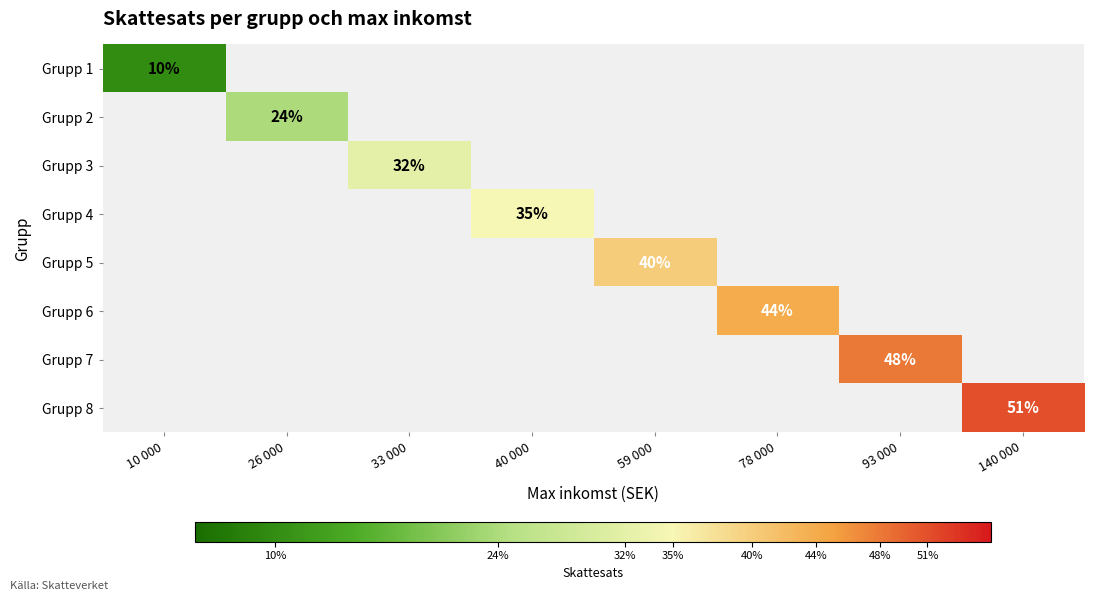

True or false: Grupp 5 has a value of 23.0 at 59 000.

False